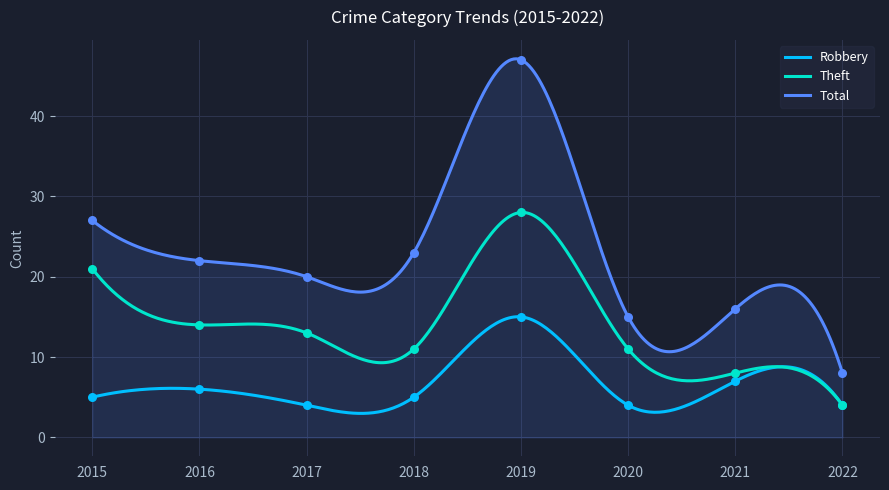

What is the total value across all series at 2021?

31